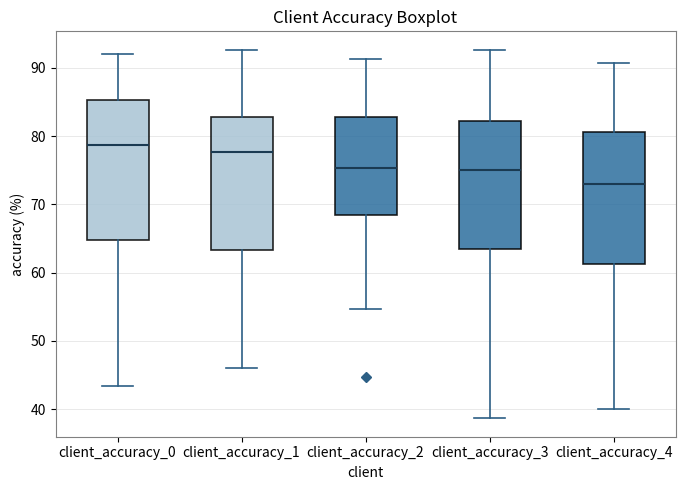

Reading left to right, read every box against the y-axis: the position of its median line, the range the box covers, and the ends of its whiskers. The values are not printed on the chart, so give them approximately, as read against the axis.

client_accuracy_0: median 79, box 65 to 85, whiskers 43 to 92
client_accuracy_1: median 78, box 63 to 83, whiskers 46 to 93
client_accuracy_2: median 75, box 69 to 83, whiskers 55 to 91
client_accuracy_3: median 75, box 64 to 82, whiskers 39 to 93
client_accuracy_4: median 73, box 61 to 81, whiskers 40 to 91